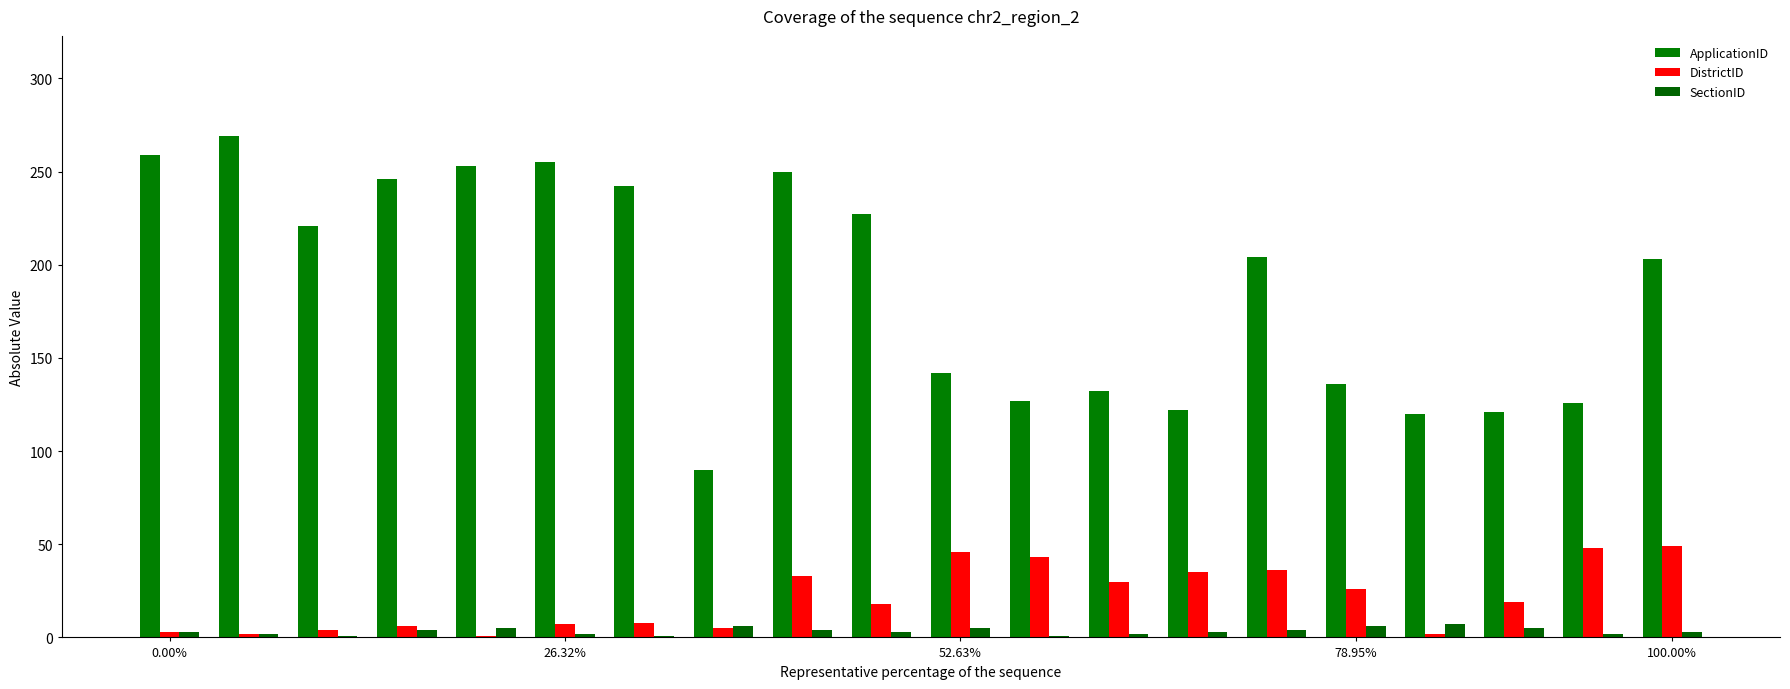

What is the minimum value shown in the chart?

1